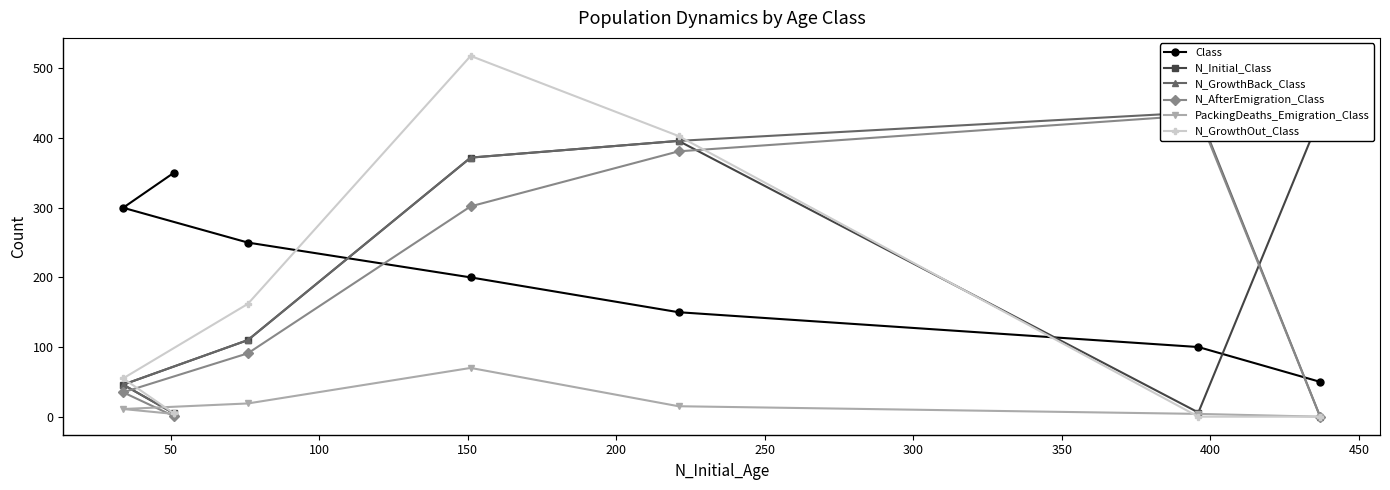

What is the difference between the maximum and second lowest values in the N_GrowthBack_Class series?

432